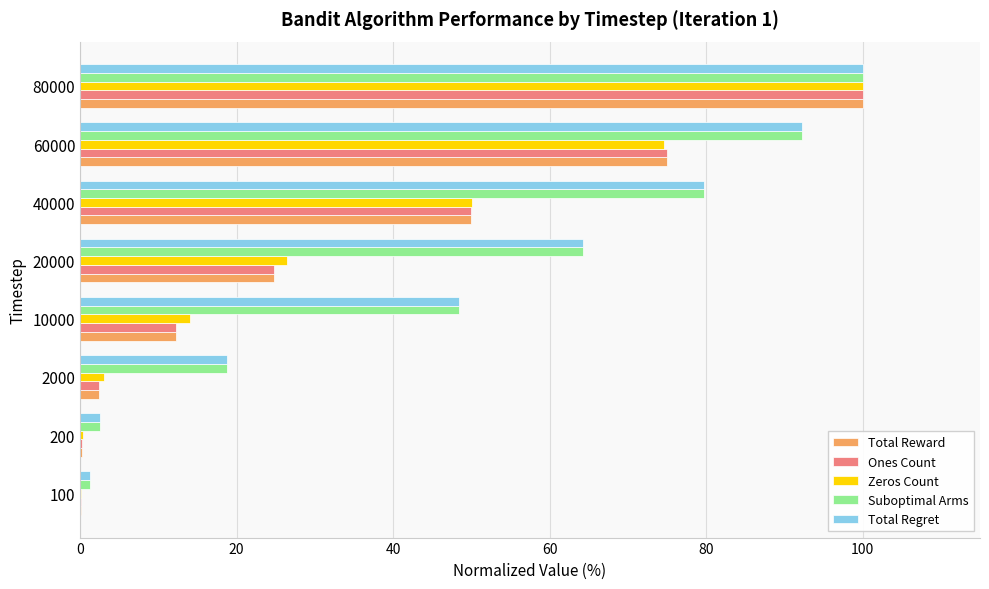

At which category is the sum across all series the highest?

80000